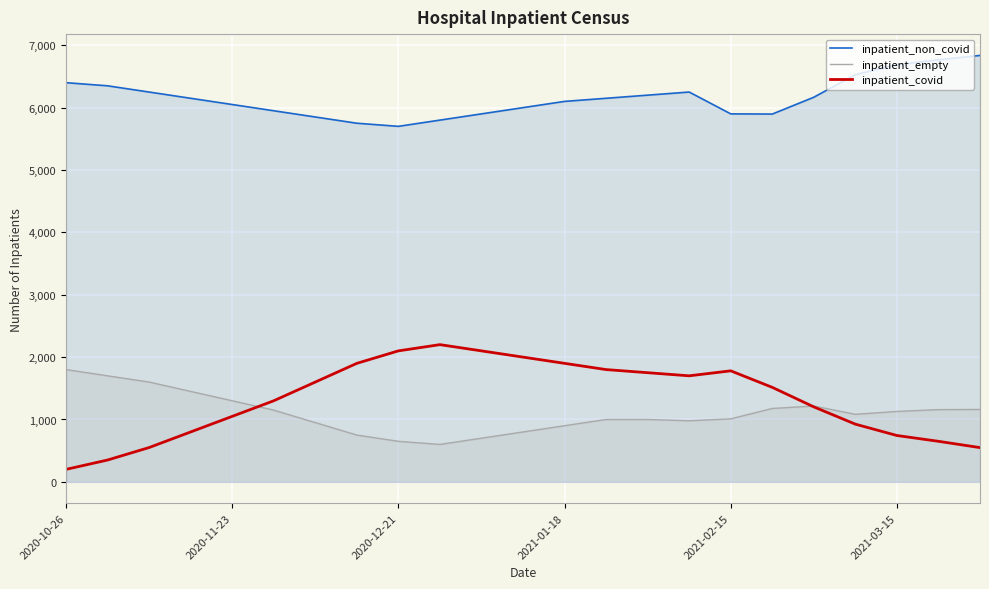

After their last crossing, which series has the higher values: inpatient_covid or inpatient_empty?

inpatient_empty